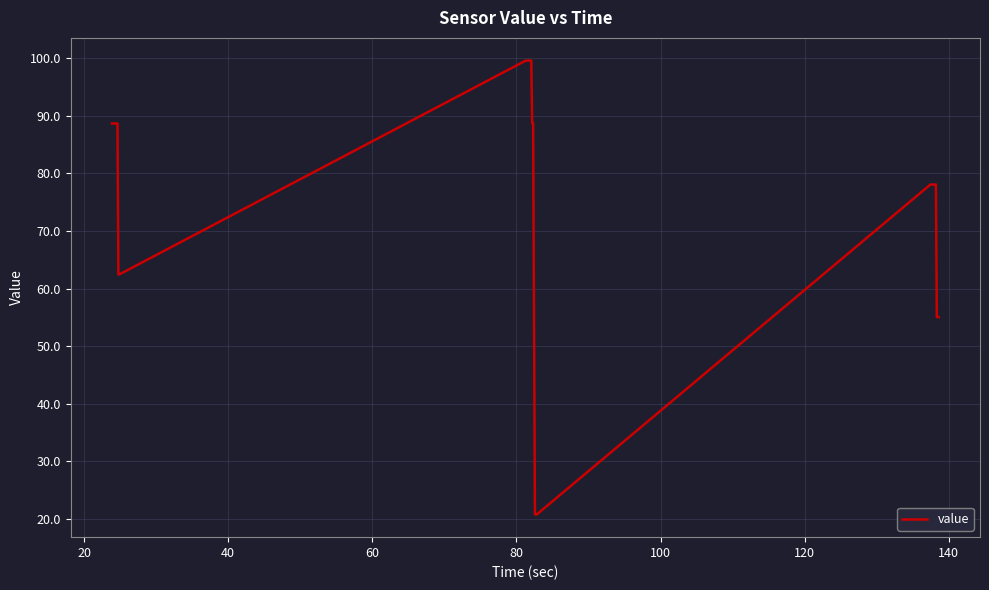

What is the maximum value shown in the chart?

99.6